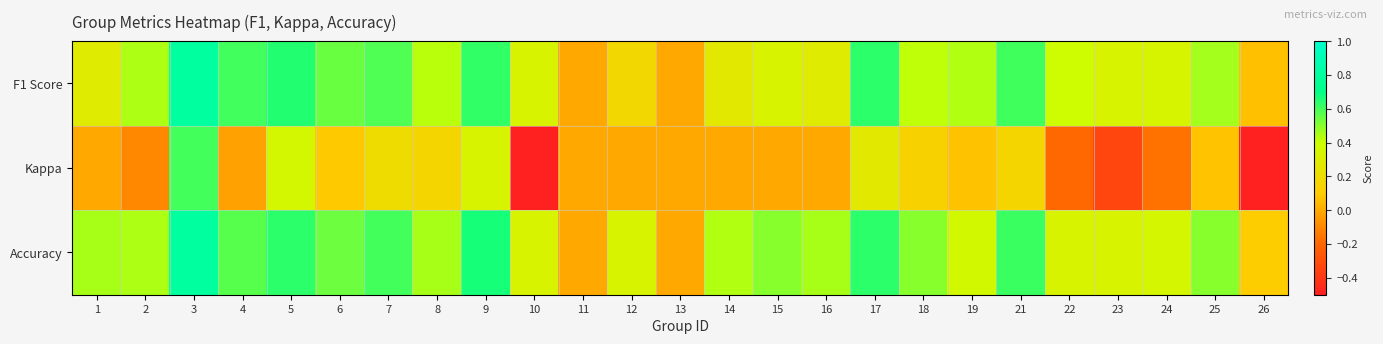

At how many categories does at least one series exceed 0?

23